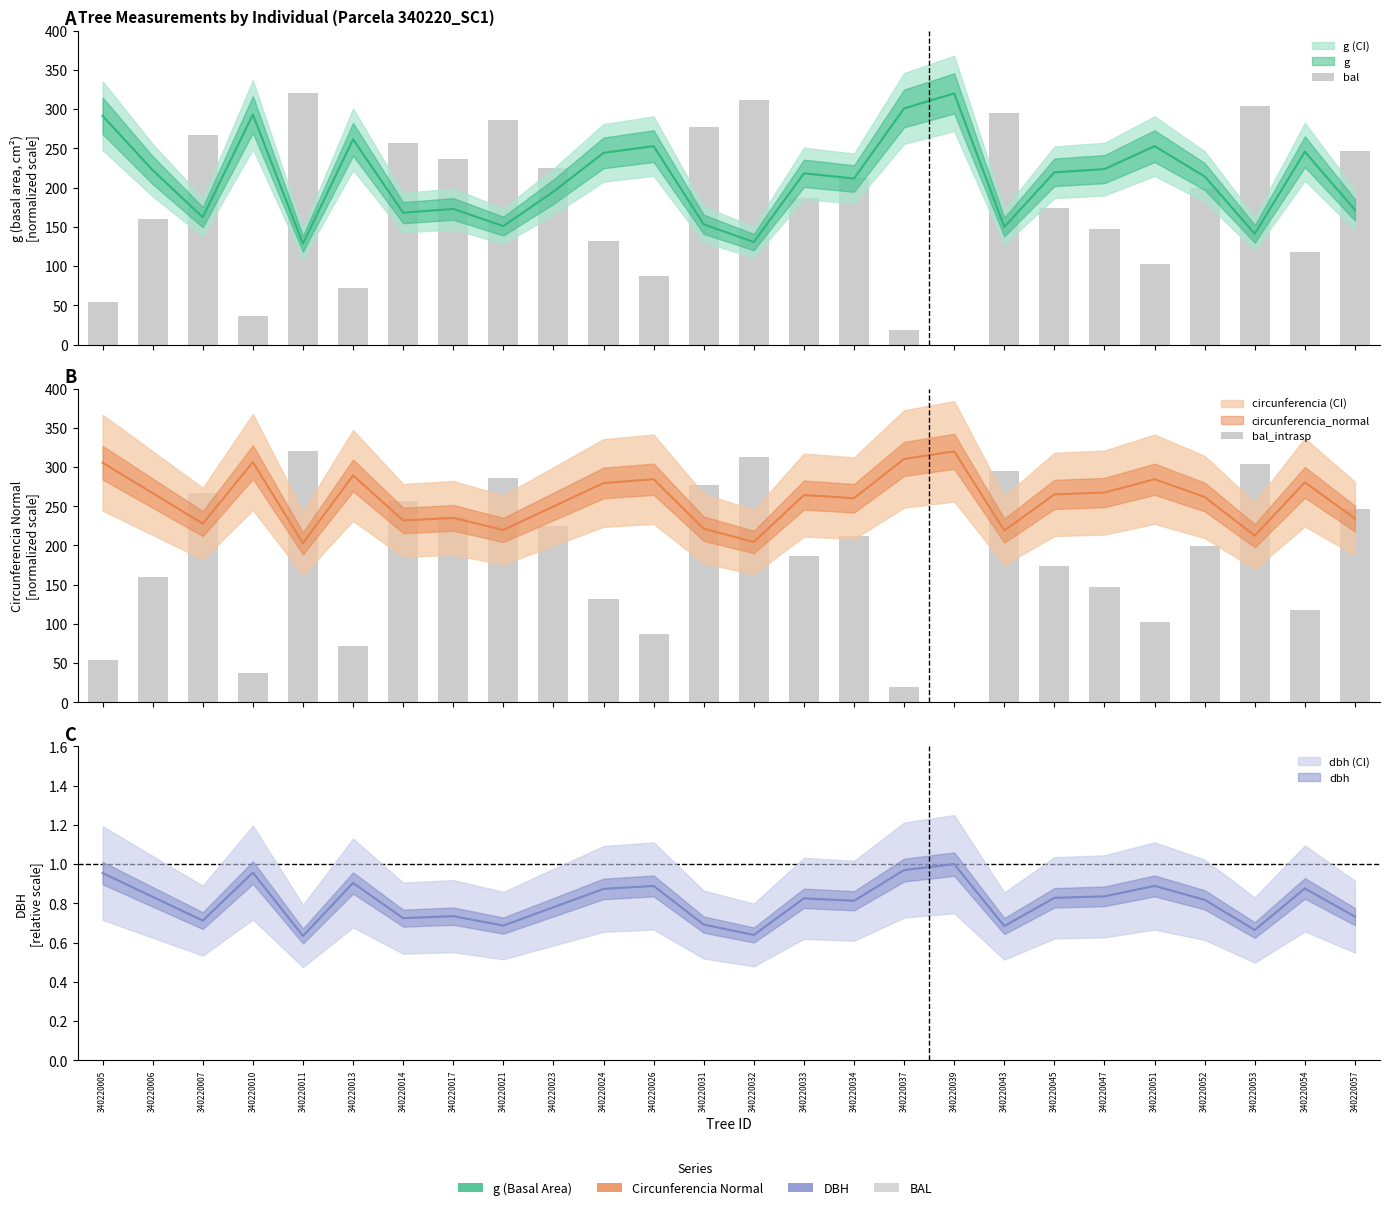

What is the difference between the second highest and second lowest values in the bal series?

293.1